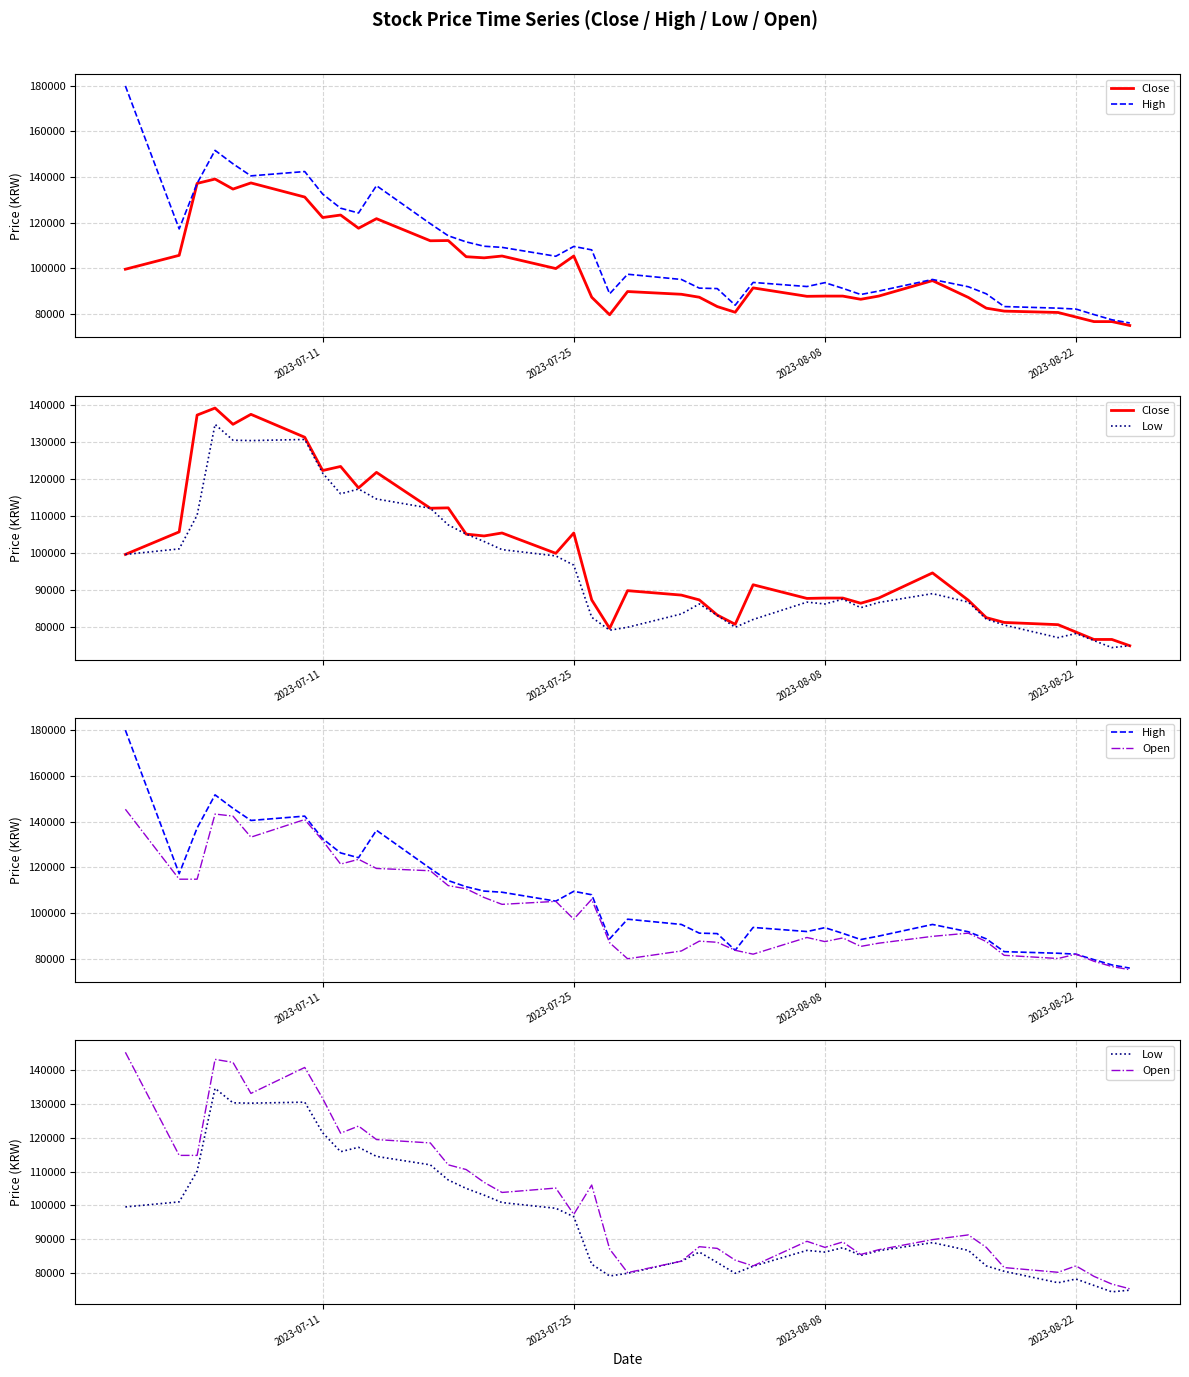

What is the minimum value shown in the chart?

74300